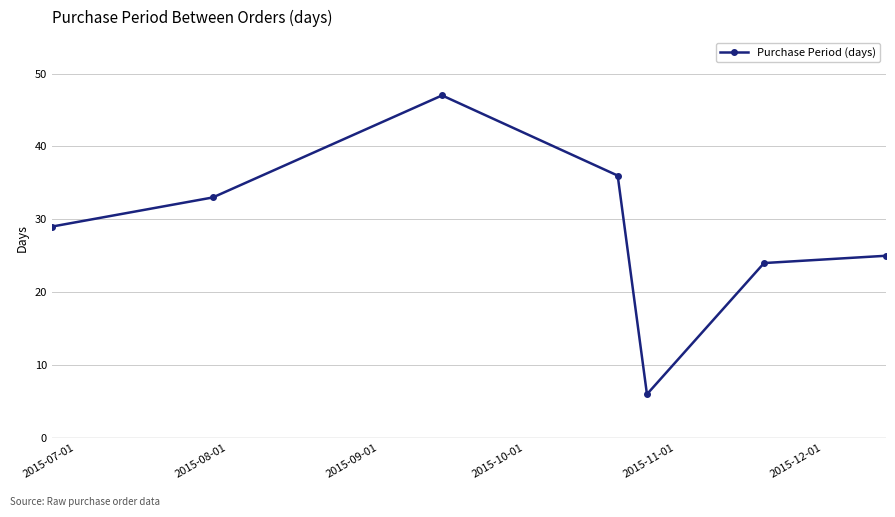

Reading left to right, what are all the values shown in this chart?

29	33	47	36	6	24	25